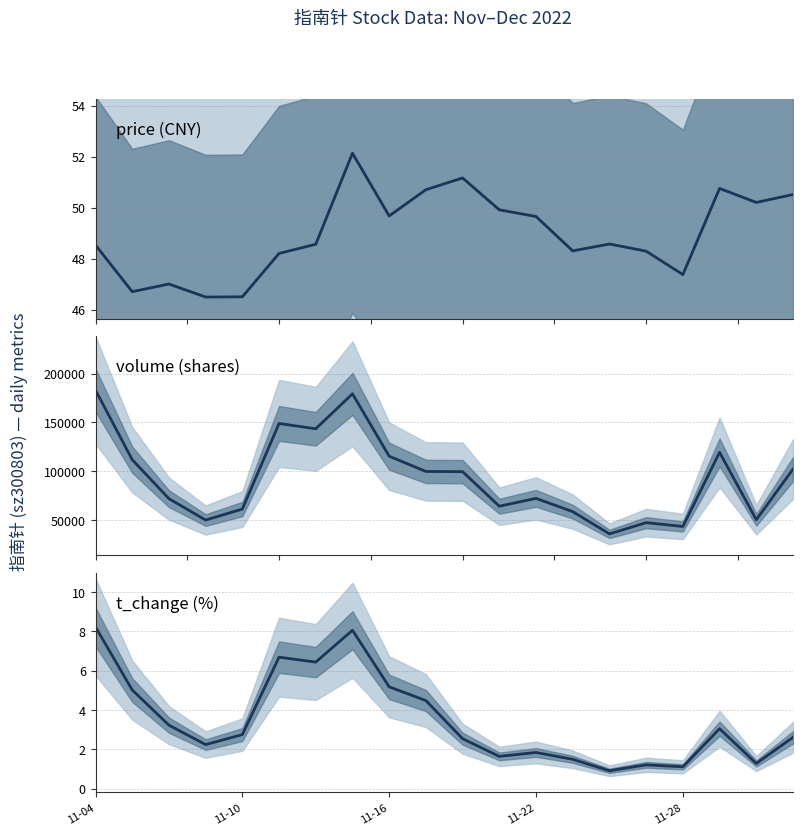

How many values in the price (CNY) series exceed 48?

15